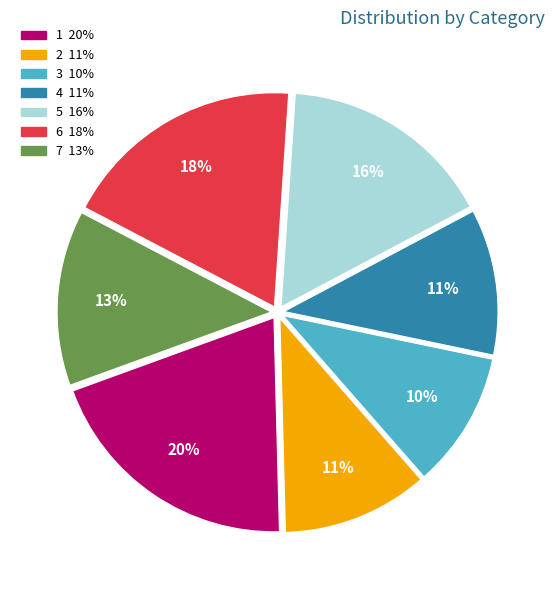

Which slice is the largest?

1